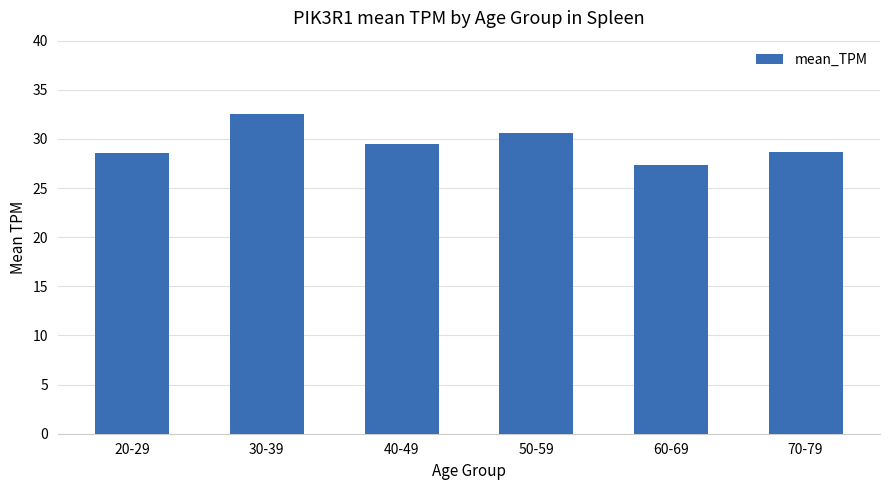

The chart shows a value of 8.0 at 70-79. True or false?

False